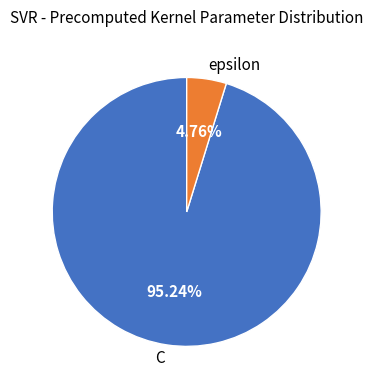

What is the largest slice in the pie chart?

C